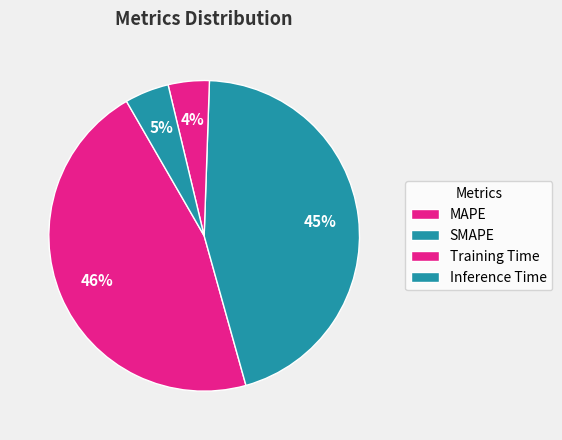

How many slices are in this pie chart?

4